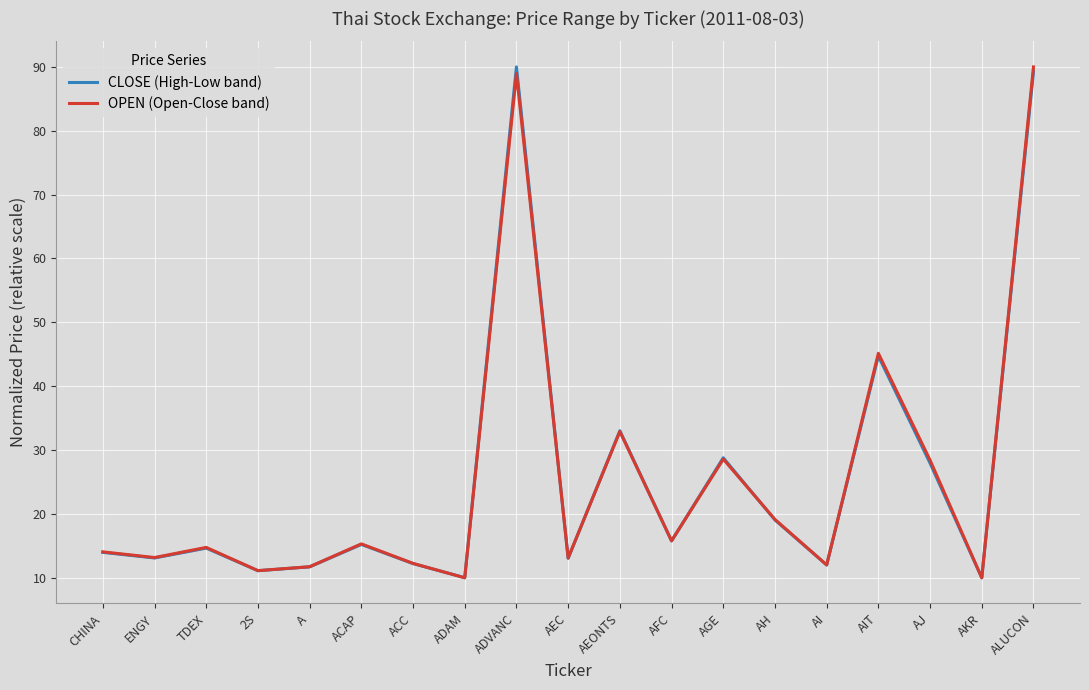

Where is the first local maximum for CLOSE (High-Low band)?

TDEX